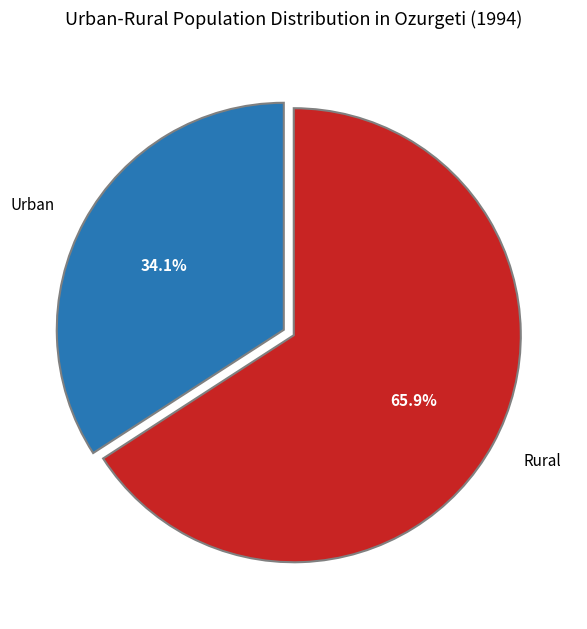

To the nearest percent, what percentage of the pie is Rural?

66%